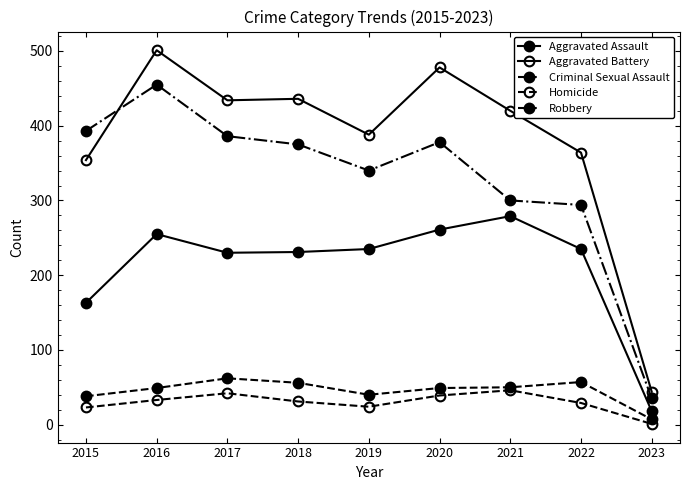

How many values in the Robbery series are below 375?

4